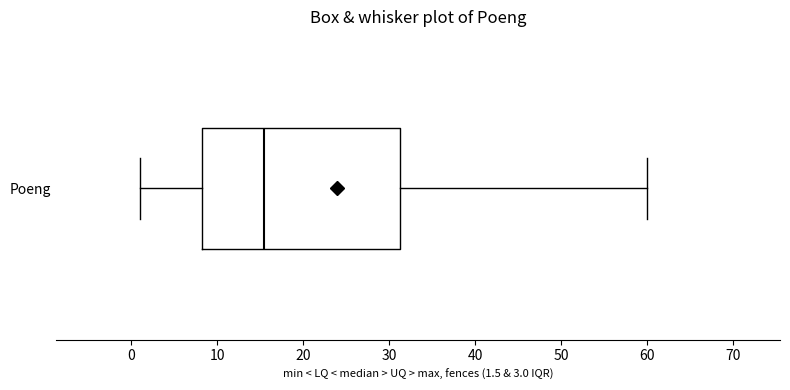

Read this box plot against the x-axis: the position of the median line, the range covered by the box, and the ends of both whiskers. The values are not printed on the chart, so give them approximately, as read against the axis.

median 16, box 8 to 31, whiskers 1 to 60